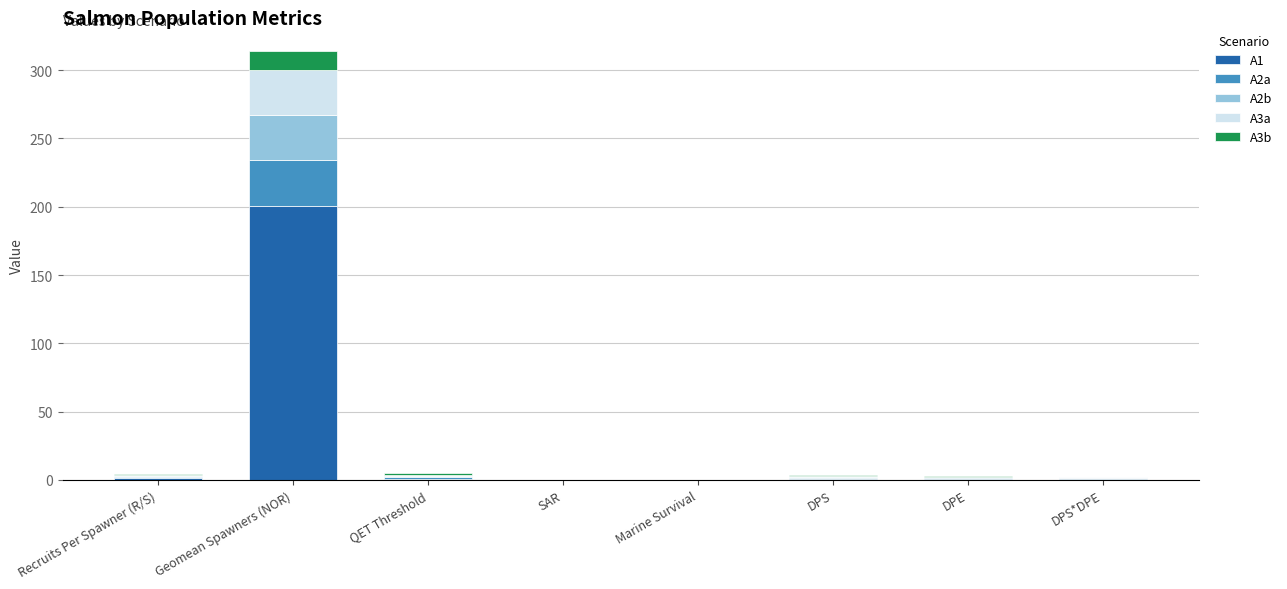

At which category is the sum across all series the highest?

Geomean Spawners (NOR)